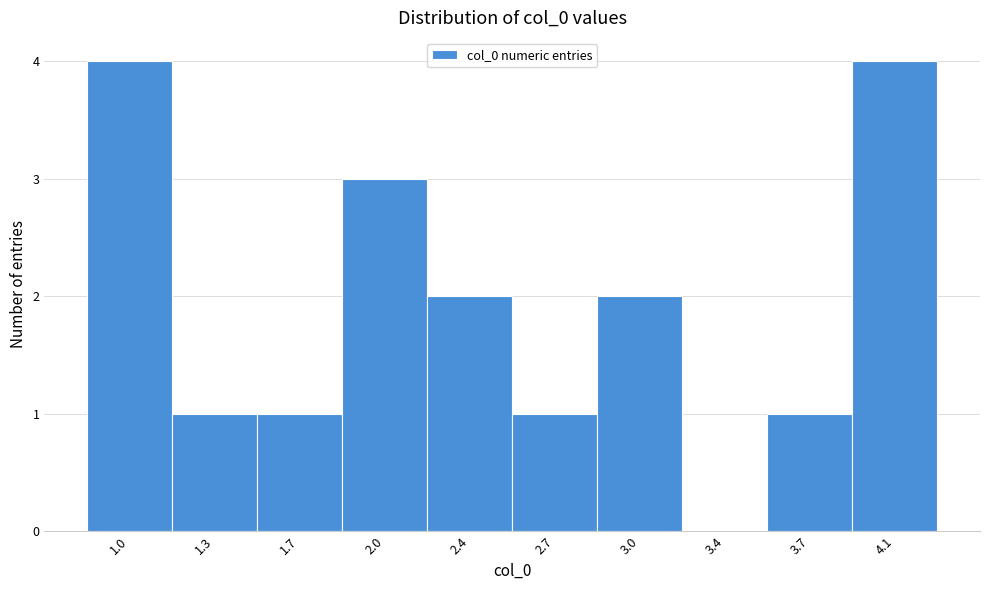

Reading left to right, what are all the values shown in this chart?

1.0=4	1.3=1	1.7=1	2.0=3	2.4=2	2.7=1	3.0=2	3.4=0	3.7=1	4.1=4